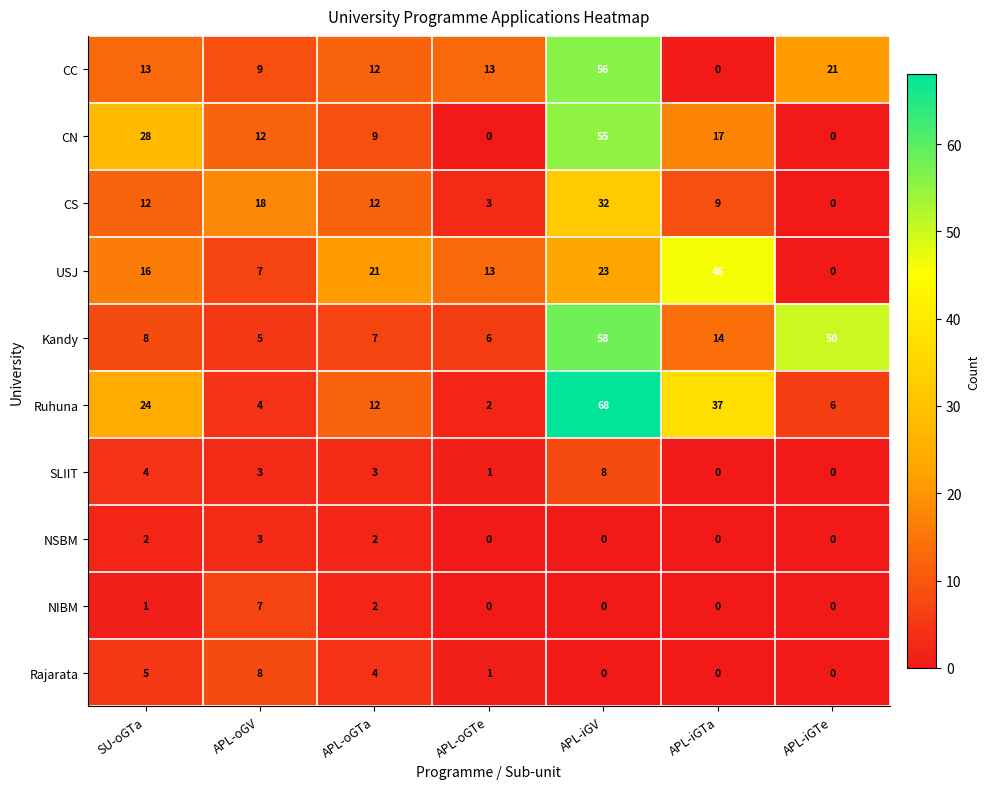

What is the difference between the NSBM values at APL-oGV and APL-iGV?

3